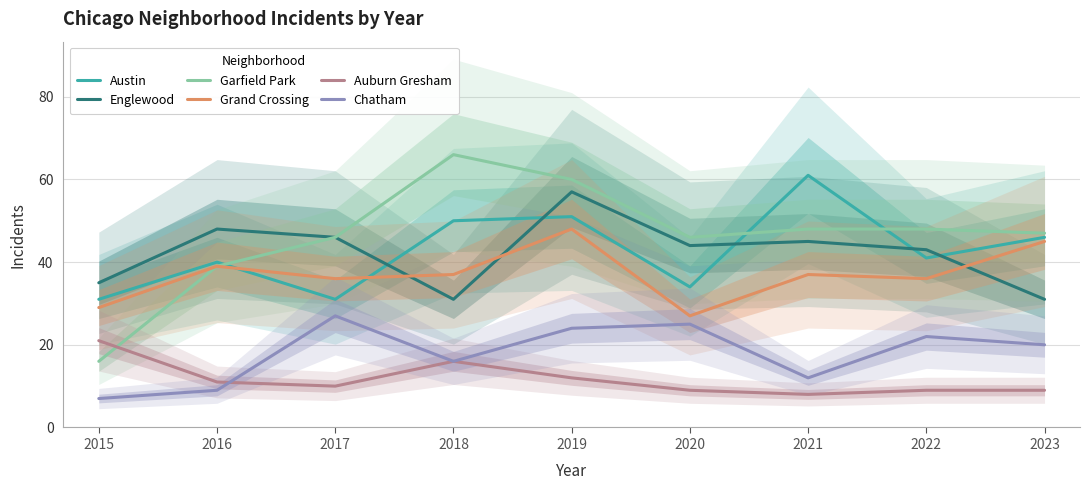

At which category is the sum across all series the highest?

2019